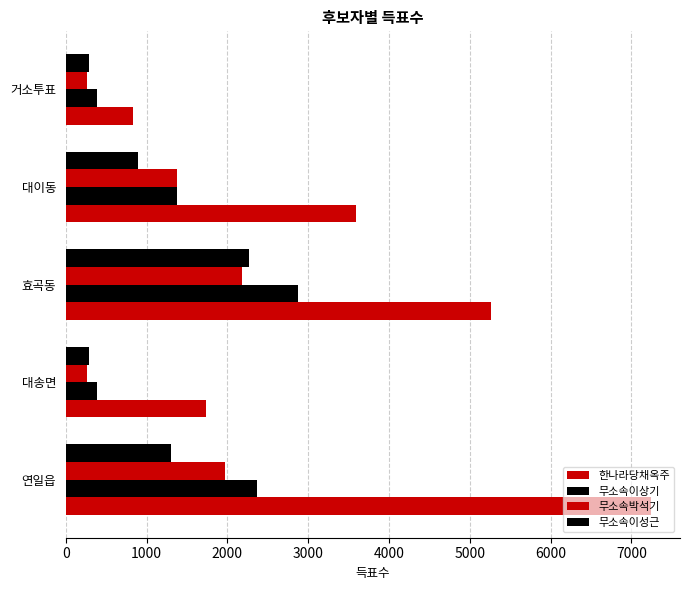

Count the number of data series in this chart.

4